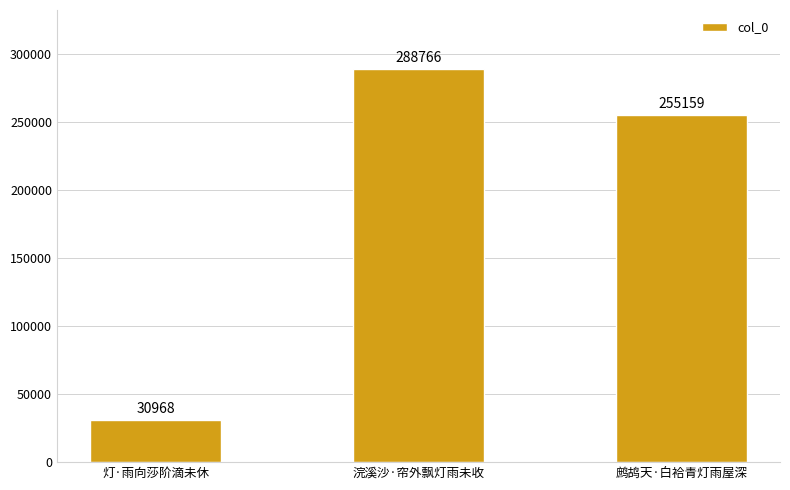

Which label corresponds to the smallest value in the chart?

灯·雨向莎阶滴未休